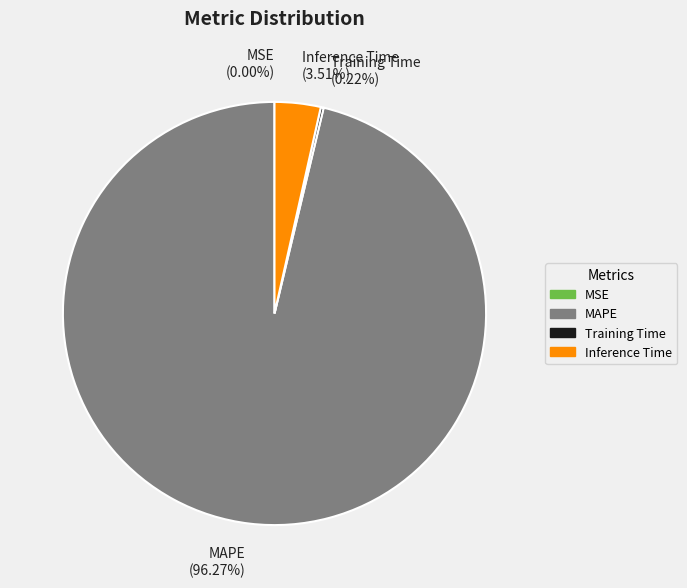

Which category accounts for the majority?

MAPE